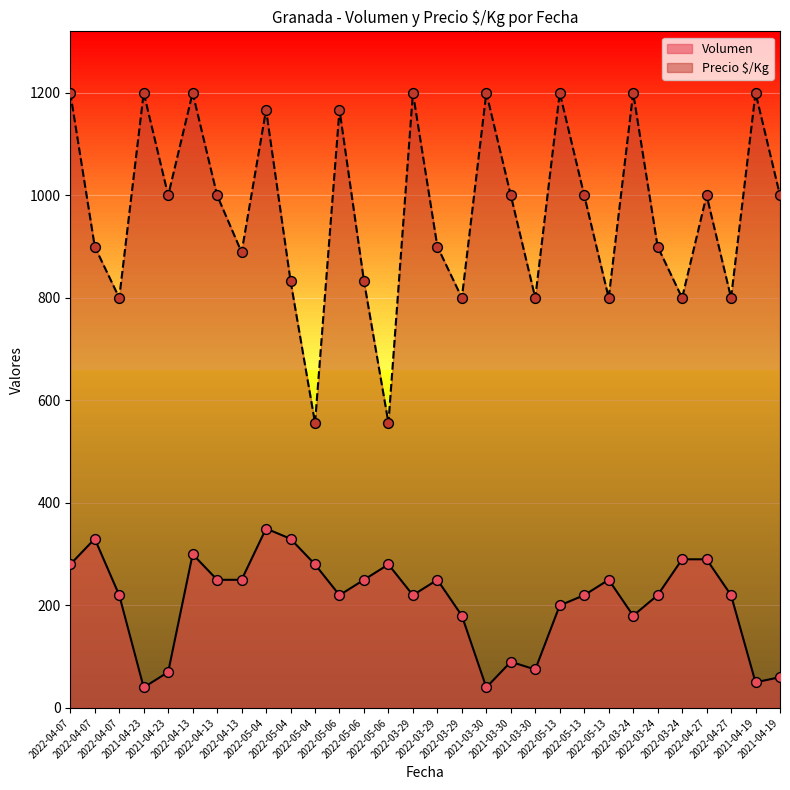

At which category is the sum across all series the highest?

2022-05-04